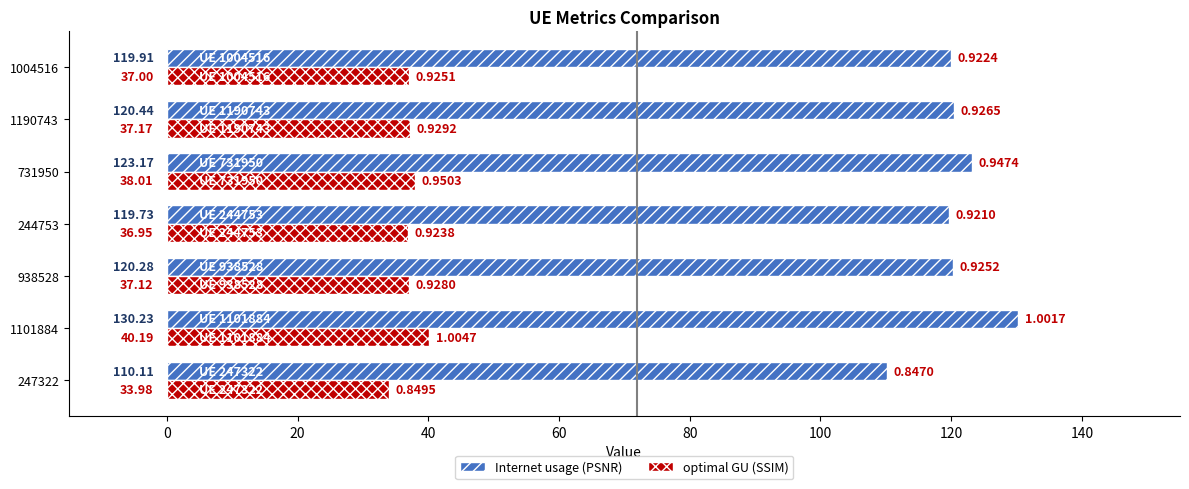

What is the total value across all series at 247322?

144.1